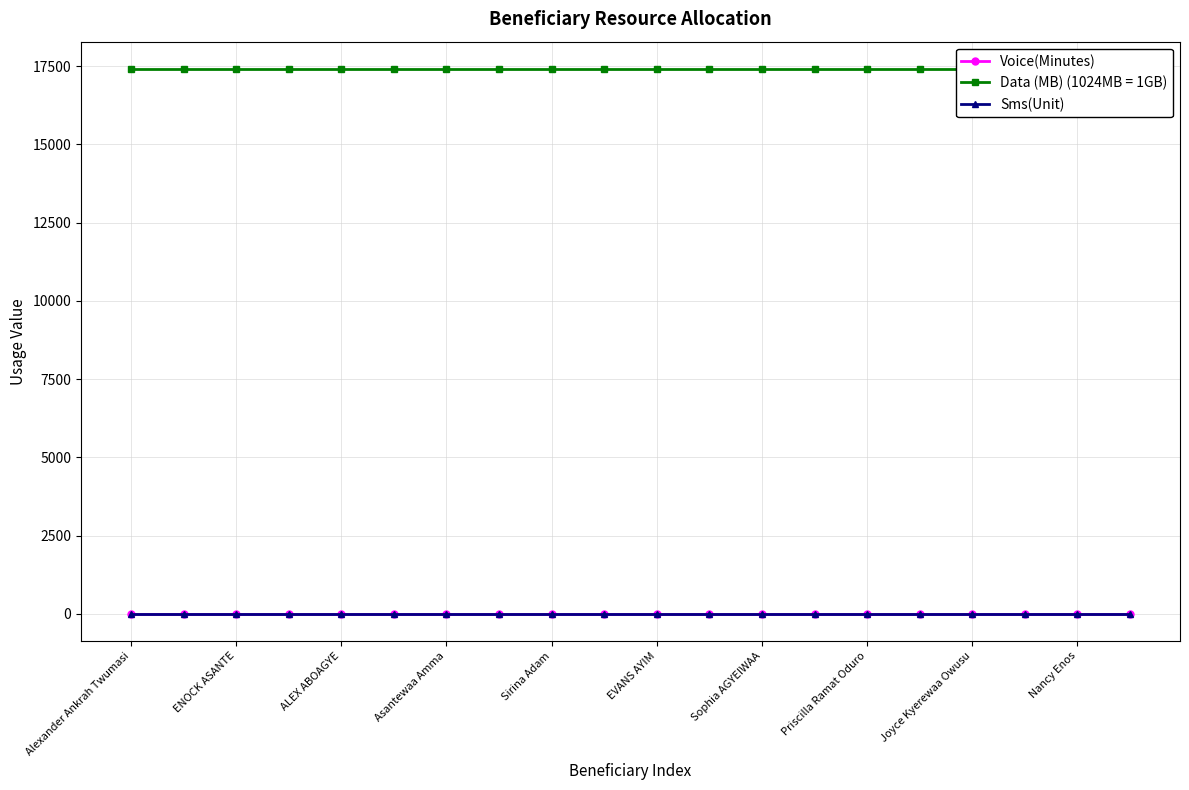

What is the average value of the Data (MB) (1024MB = 1GB) series?

17408